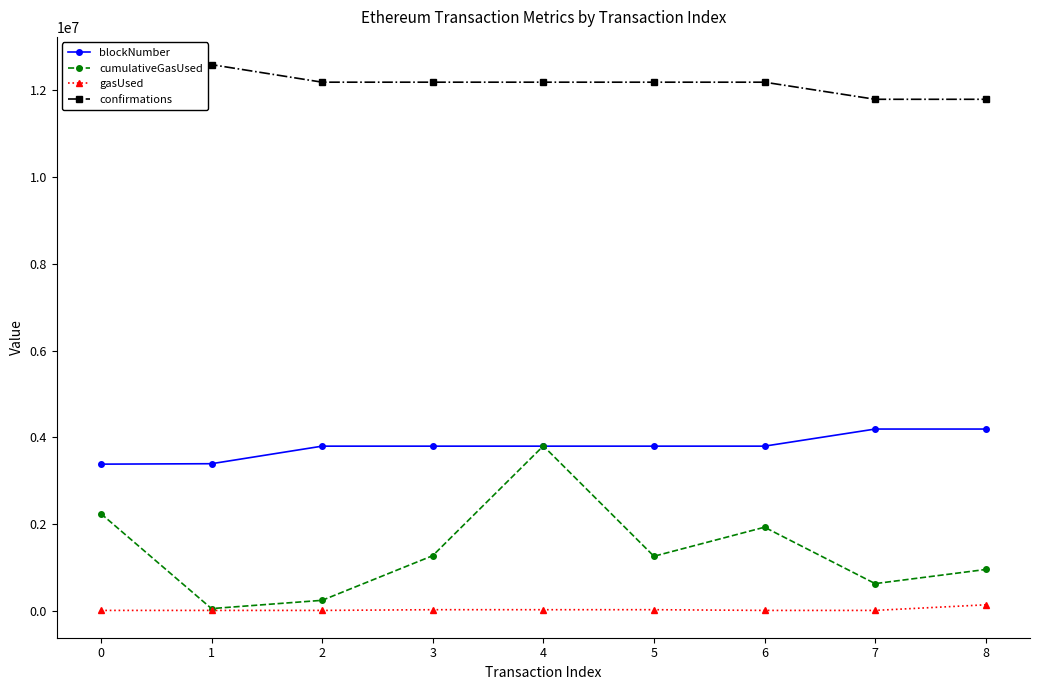

How many interior local peaks does the gasUsed series have?

2